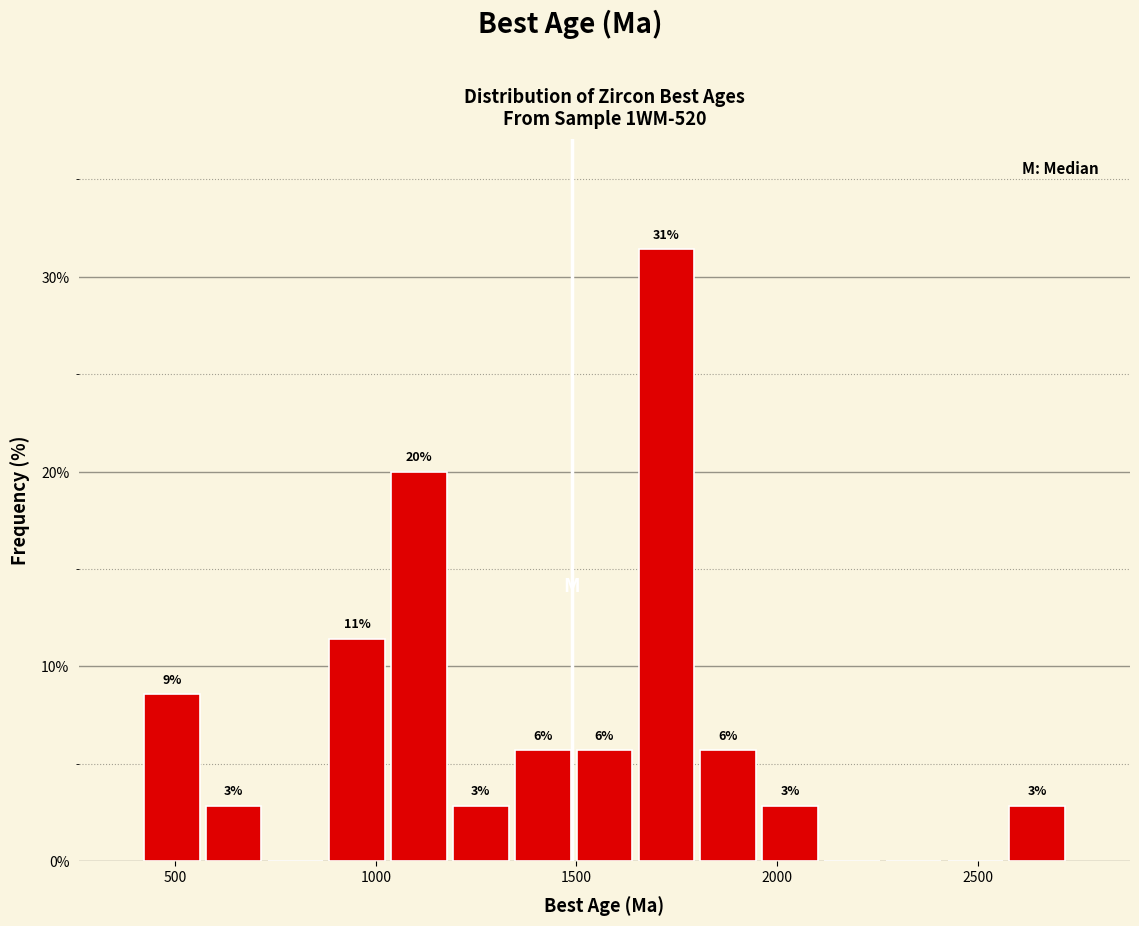

Around what value on the x-axis is the tallest bar? Give the approximate position of its centre, as read against the axis.

1700